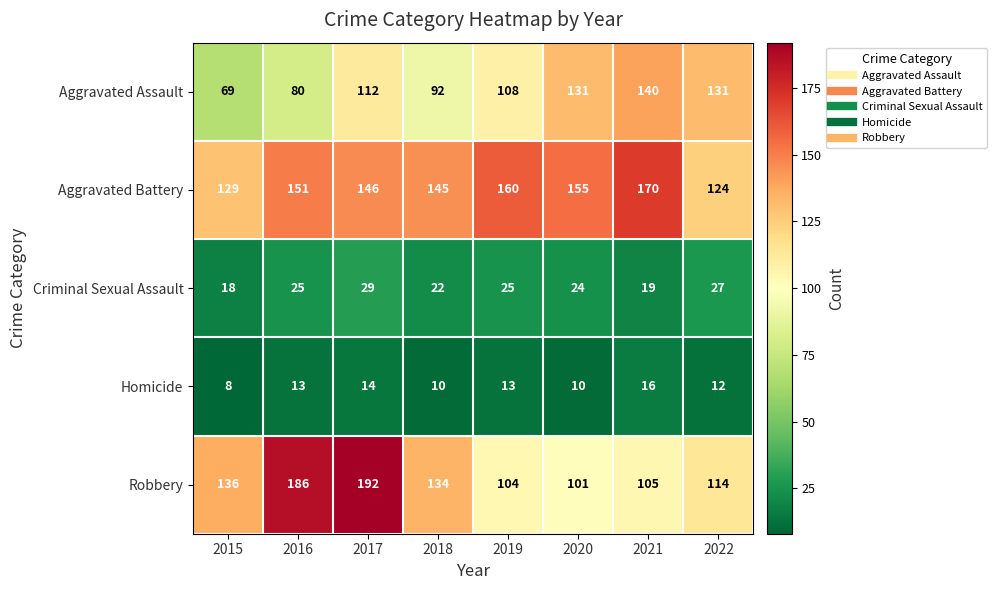

The value of Aggravated Assault at 2021 is 140. True or false?

True